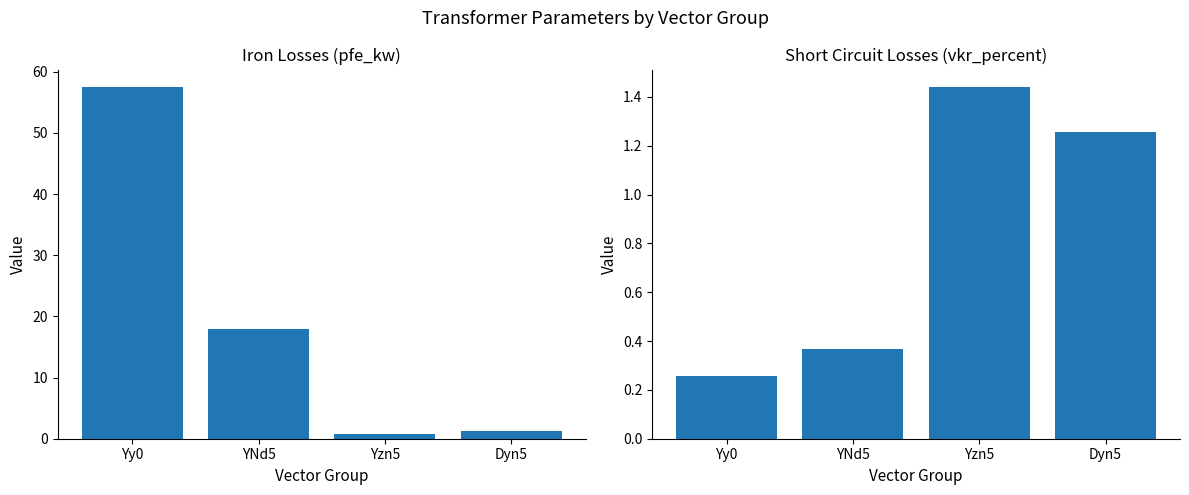

True or false: vkr_percent has a value of 1.3 at Dyn5.

True